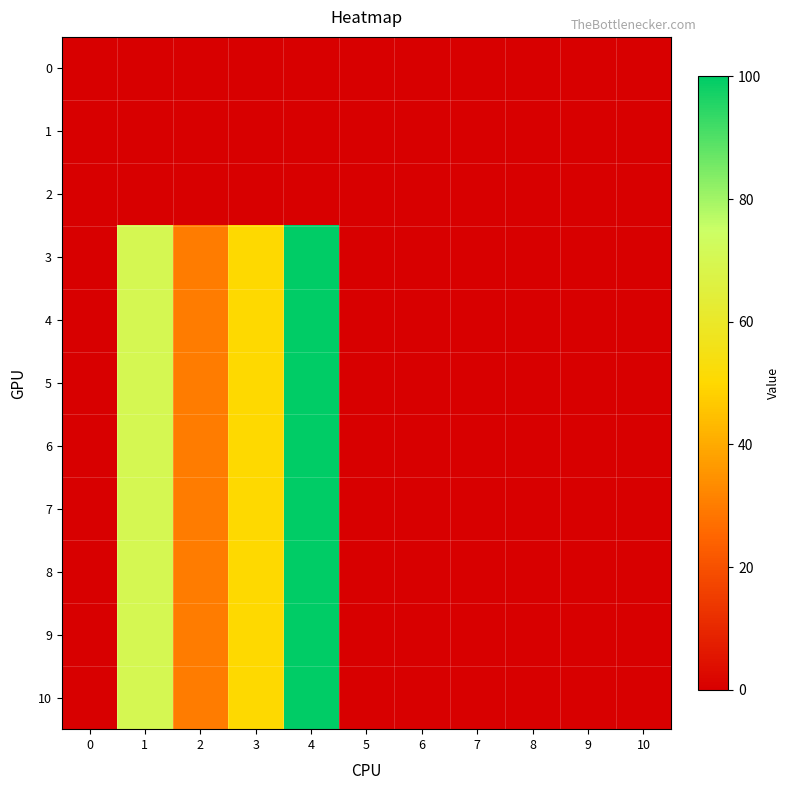

What is the maximum value shown in the chart?

100